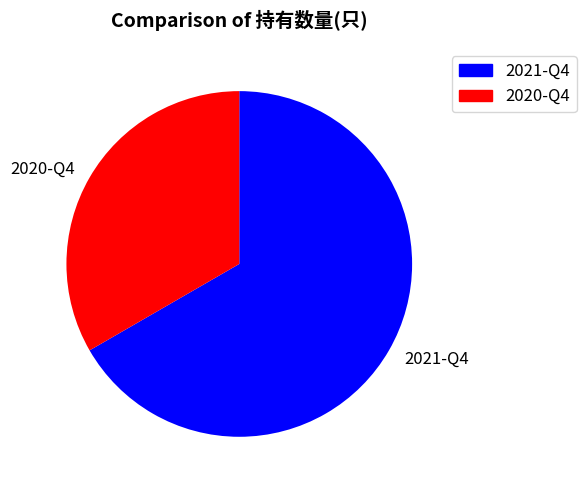

Between 2021-Q4 and 2020-Q4, which is larger?

2021-Q4